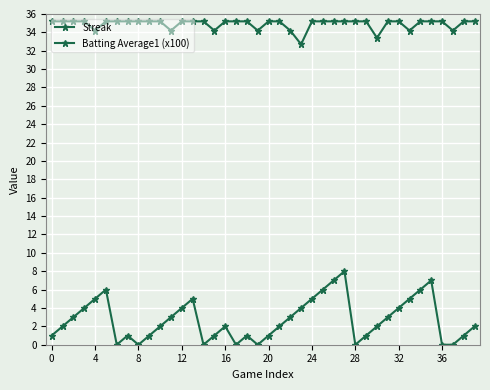

Does the chart have visible grid lines?

Yes